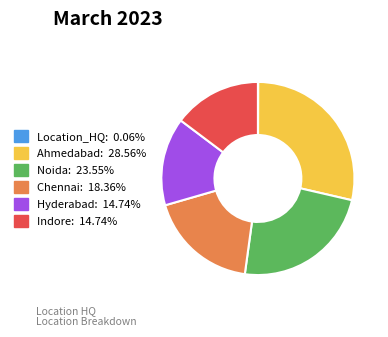

Do Chennai and Noida together represent more than half of the pie?

No